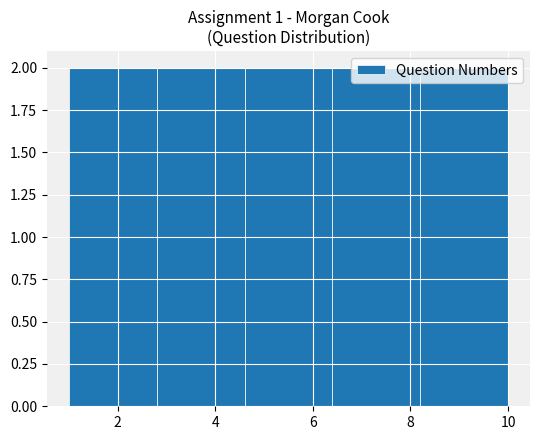

What is the height of the bar covering 1.0 to 2.8 on the x-axis? The values are not printed on the chart, so give them approximately, as read against the axis.

2